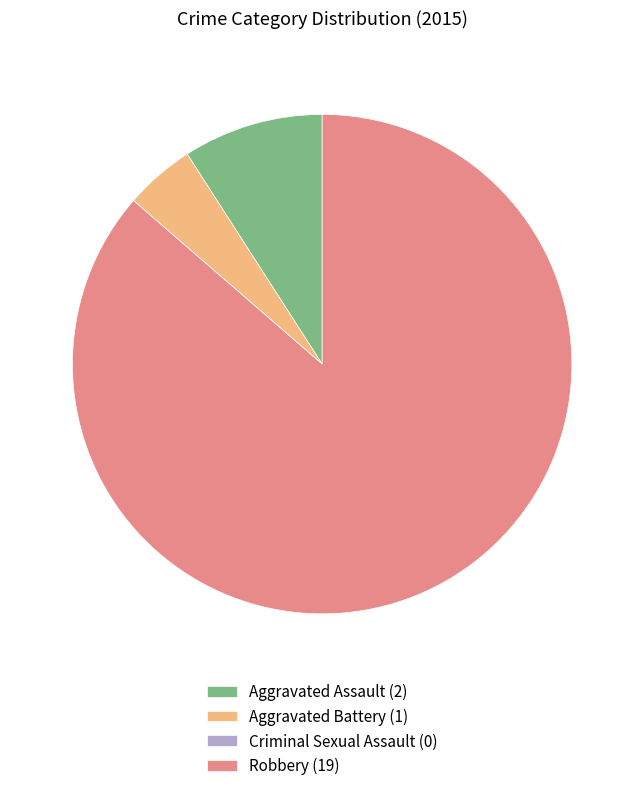

Is it true that Aggravated Assault (2) is 9% of the pie?

True